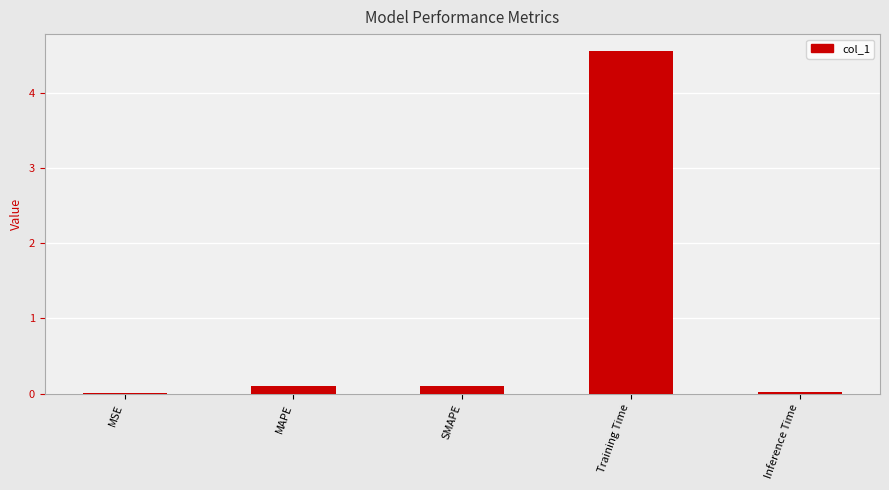

At which category does the chart reach its peak across all series?

Training Time